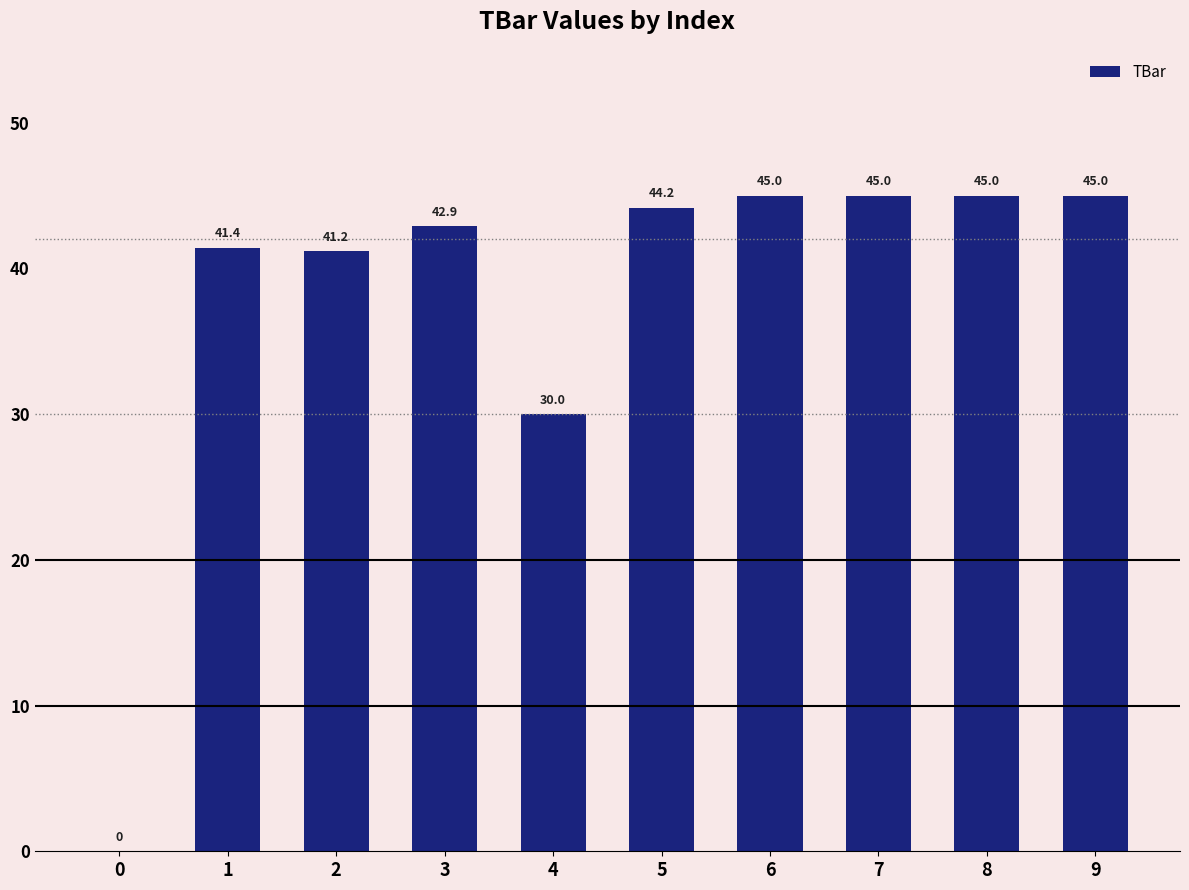

How many categories are shown in the chart?

10